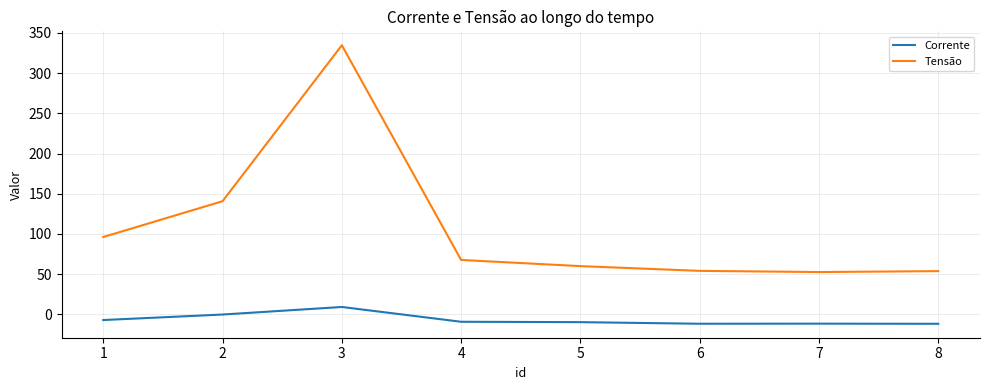

True or false: Tensão and Corrente intersect in this chart.

False